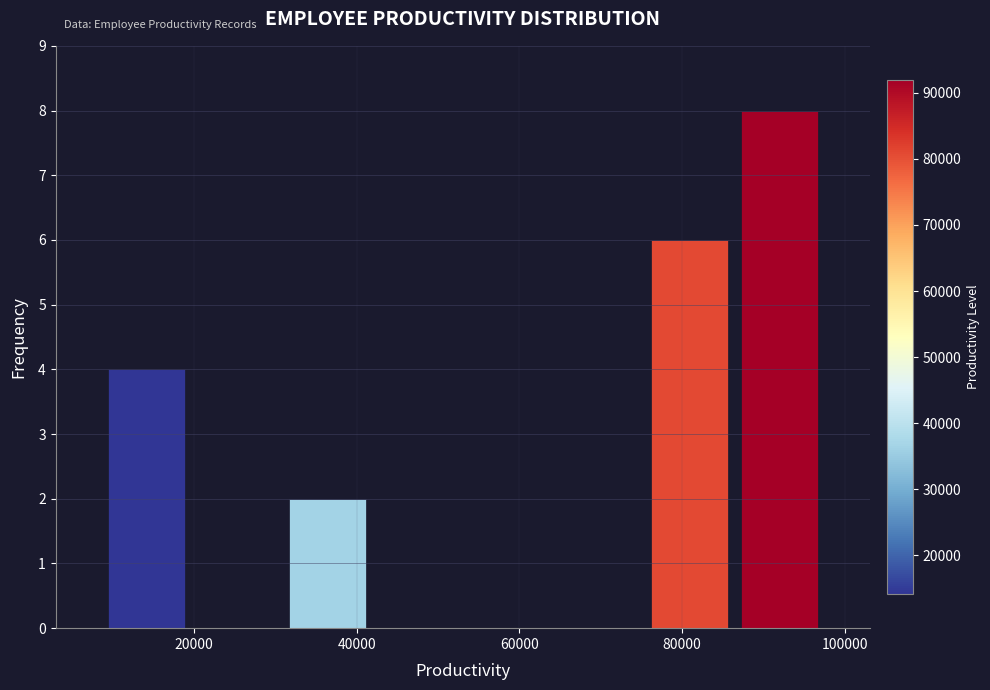

Which range on the x-axis has the tallest bar?

86000 to 98000